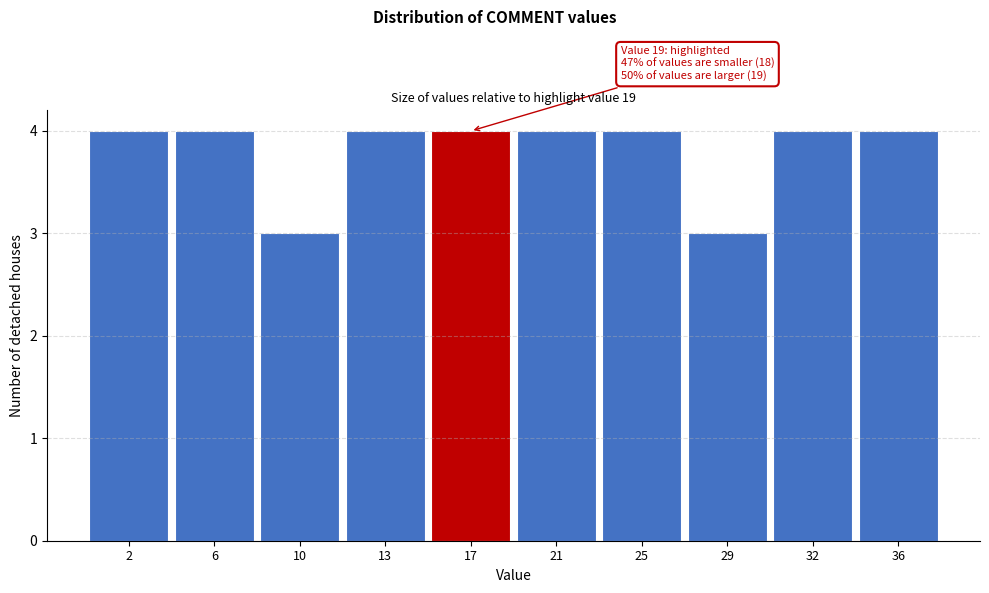

Reading left to right, what are all the values shown in this chart?

4	4	3	4	4	4	4	3	4	4